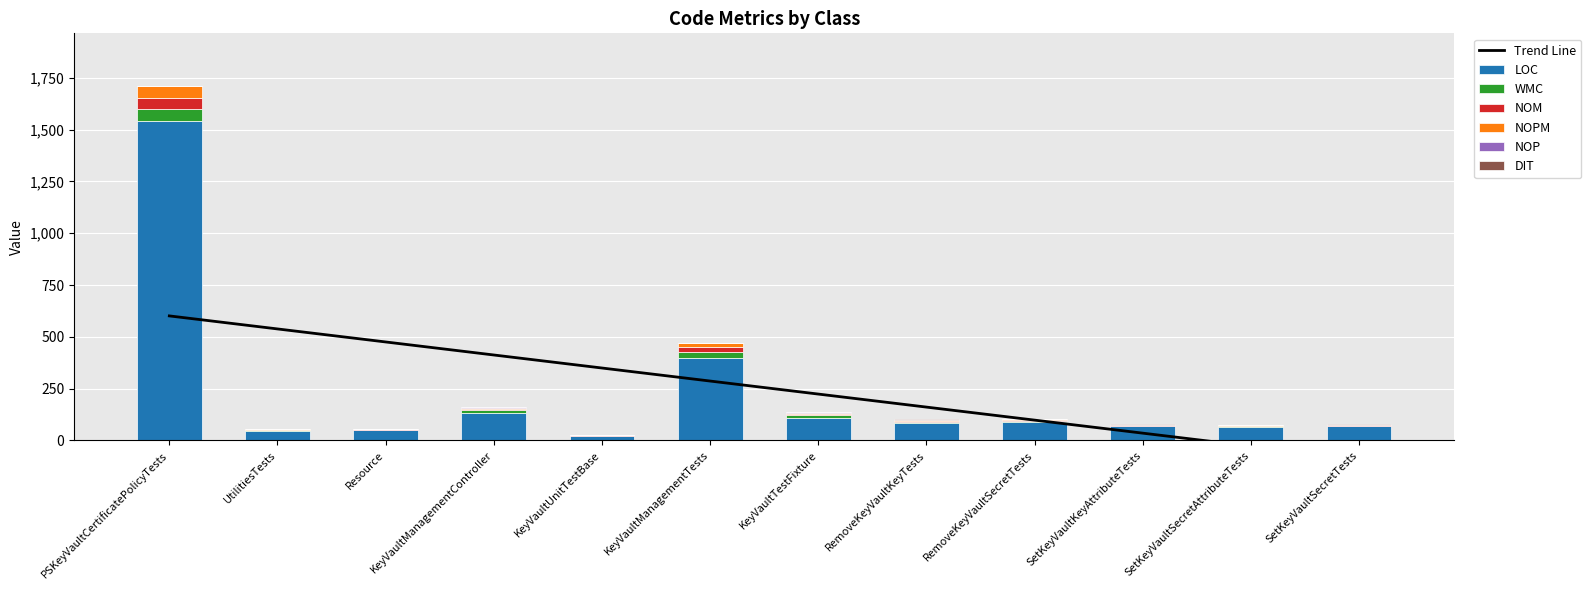

Reading right to left, transcribe all the data shown in this chart.

LOC: 67	65	67	88	85	110	399	22	132	51	44	1544
WMC: 3	3	3	5	5	12	29	1	14	1	4	55
NOM: 3	3	3	5	5	7	25	1	7	1	4	55
NOPM: 3	3	3	5	5	4	19	1	3	0	4	55
NOP: 0	0	0	0	0	5	0	0	5	3	0	0
DIT: 2	2	2	2	2	1	0	1	0	0	0	0